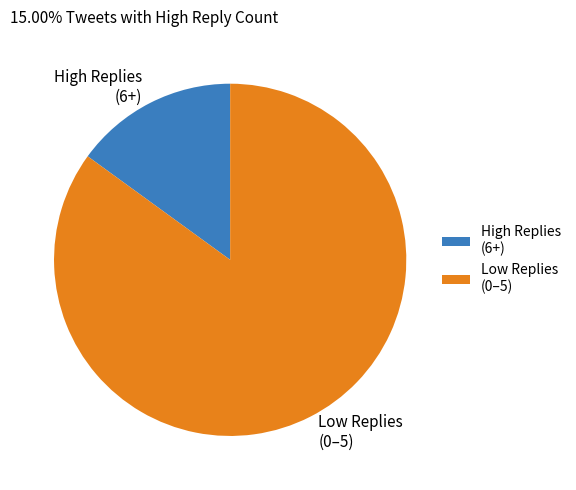

Between Low Replies (0–5) and High Replies (6+), which is larger?

Low Replies (0–5)